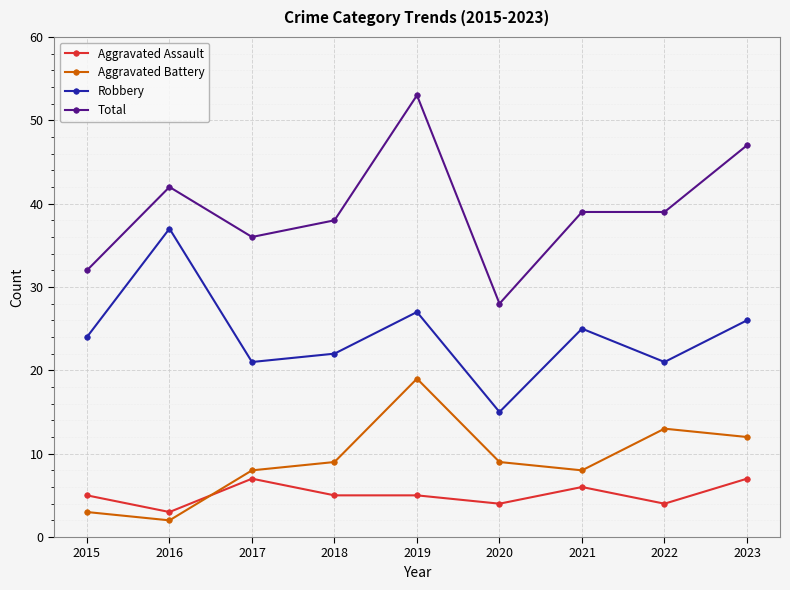

True or false: Total and Robbery intersect in this chart.

False